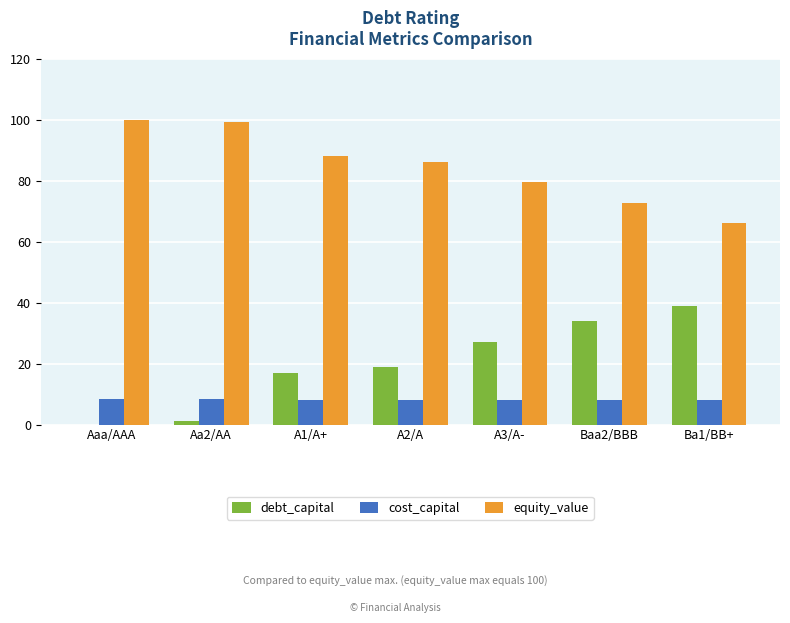

How many data points in cost_capital are above 8?

4